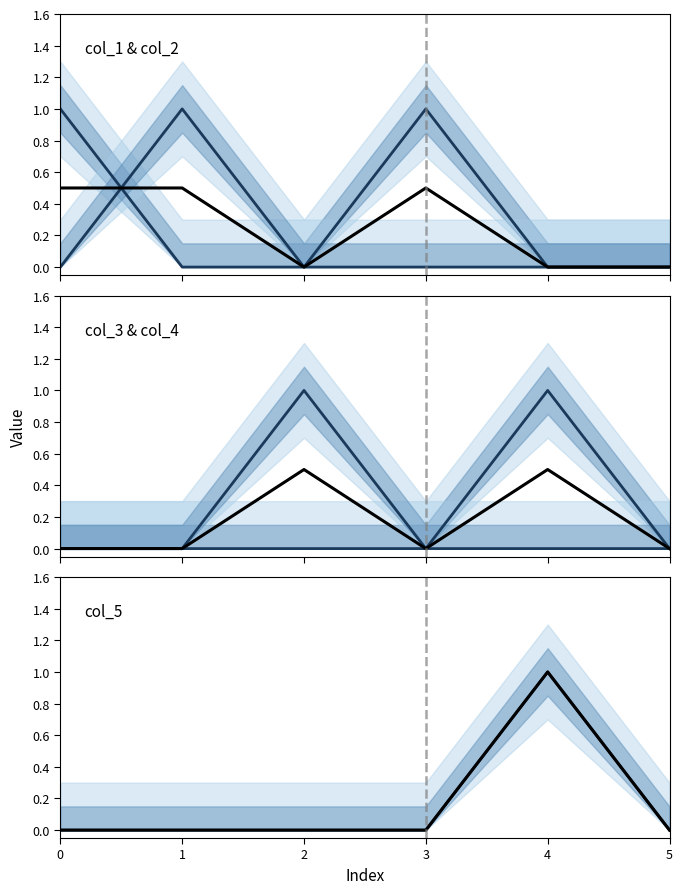

What is the difference between the maximum and second lowest values in the col_2 series?

1